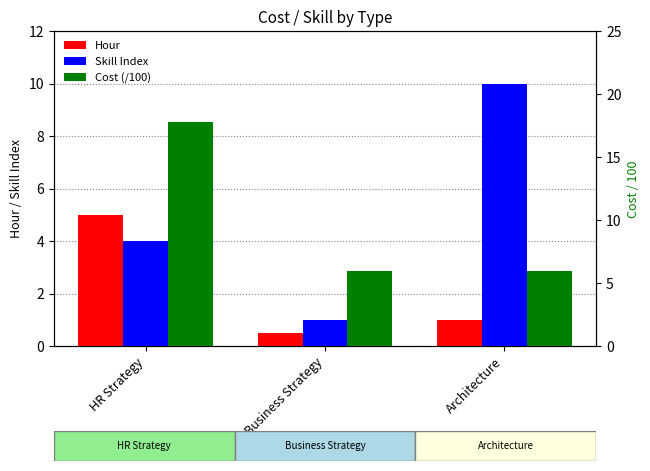

What position from the left is Business Strategy?

2